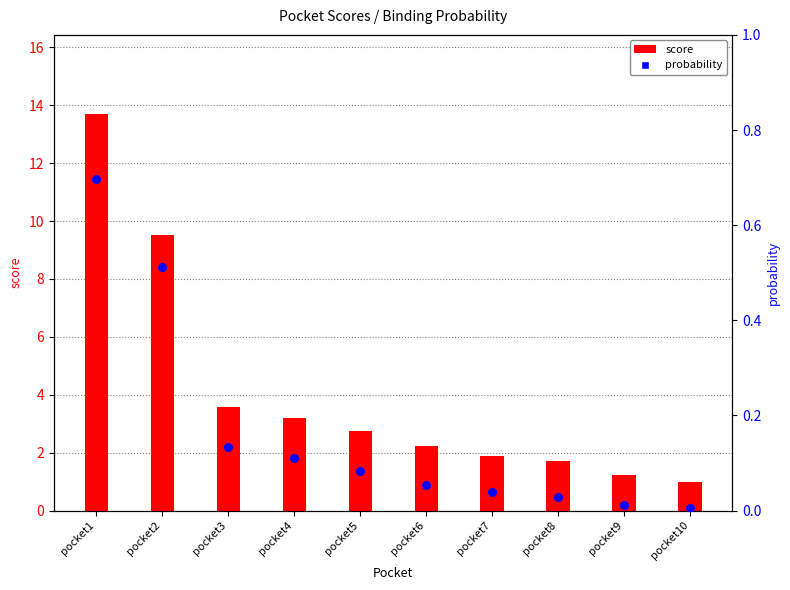

Is the value of score at pocket2 greater than the value of probability at pocket5?

Yes